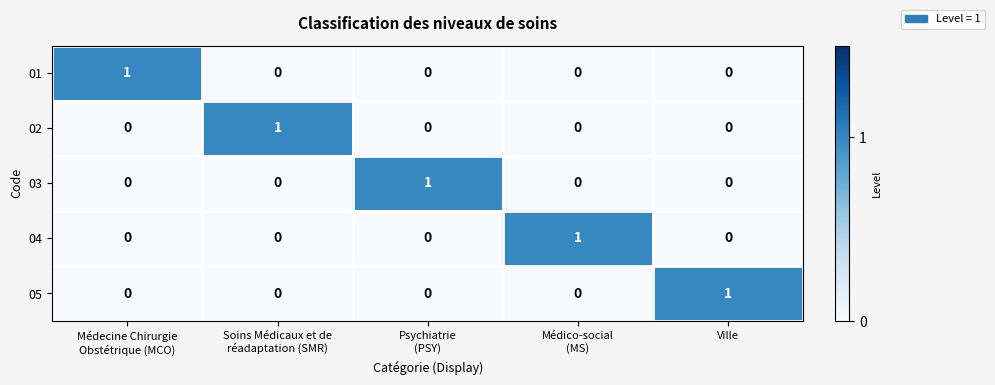

Count the 03 values in the range 0 to 1.

5